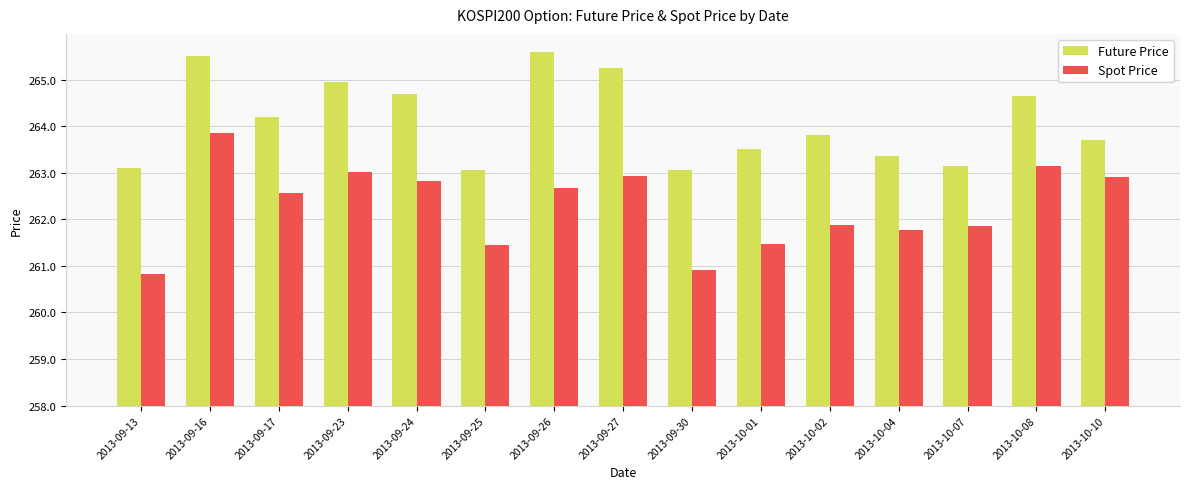

Is the value of Future Price at 2013-09-24 greater than the value of Spot Price at 2013-09-13?

Yes